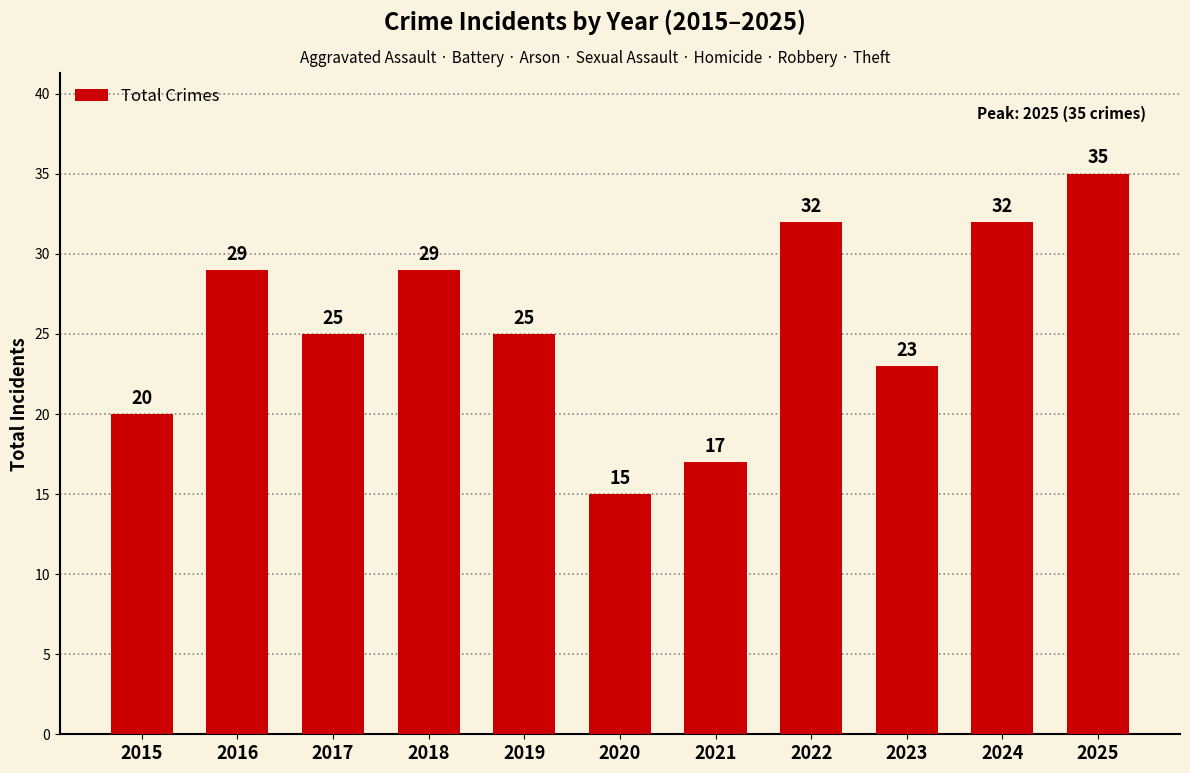

Which has a higher value, 2024 or 2016?

2024